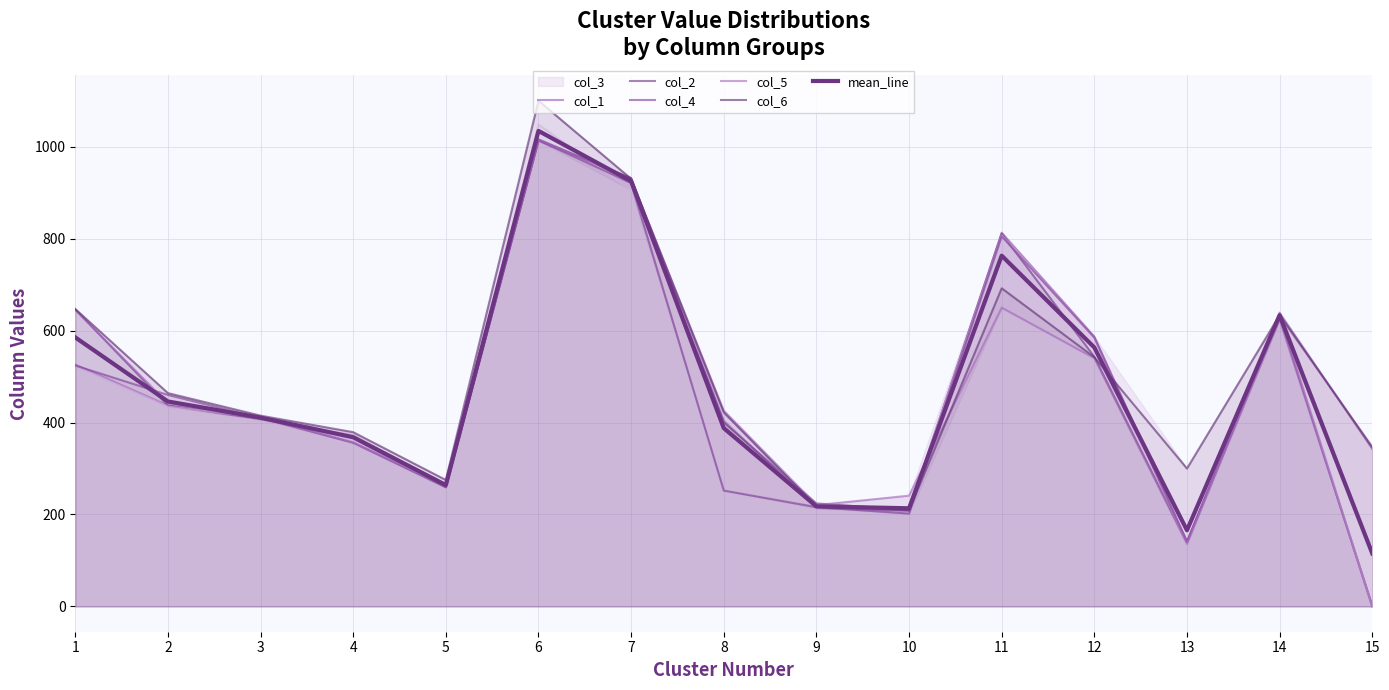

Is the value of col_5 at 8 greater than the value of col_3 at 13?

Yes